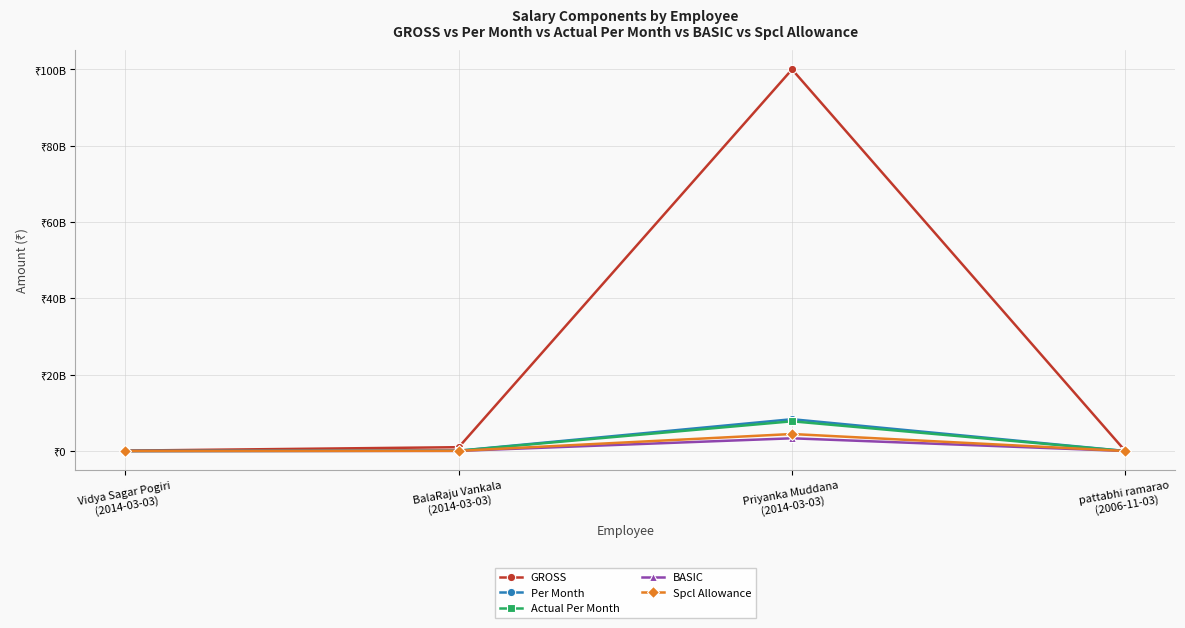

What are all the series names shown in the legend?

GROSS, Per Month, Actual Per Month, BASIC, Spcl Allowance